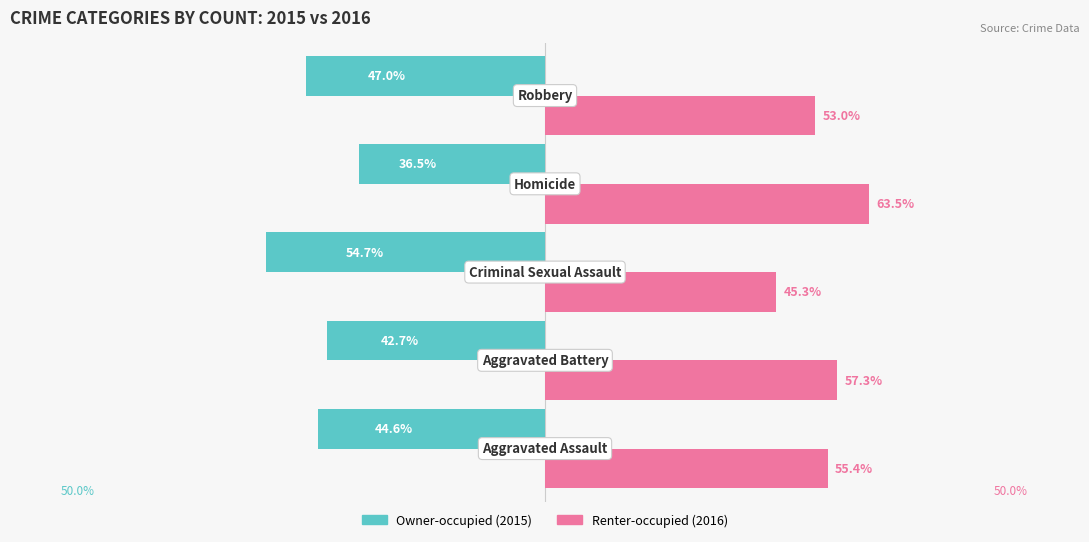

The value of Renter-occupied at 2 is 27.6. True or false?

False